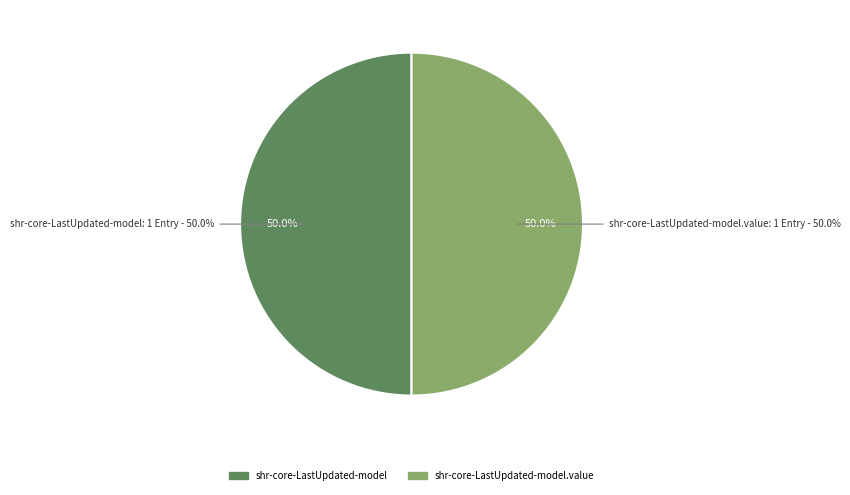

How many slices are in this pie chart?

2